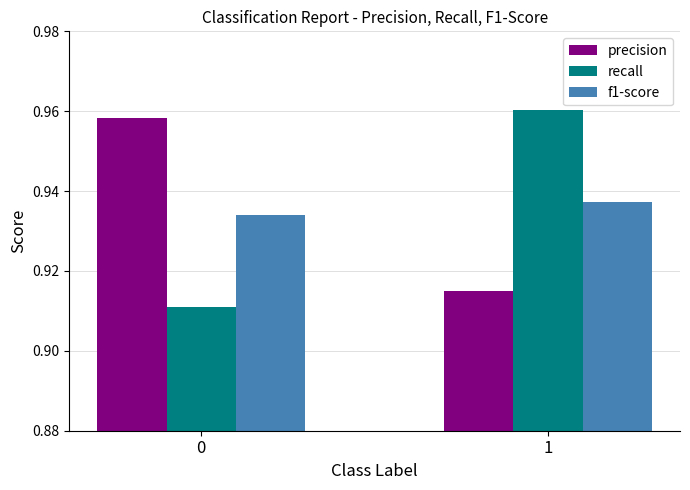

How many bars are there in total?

6